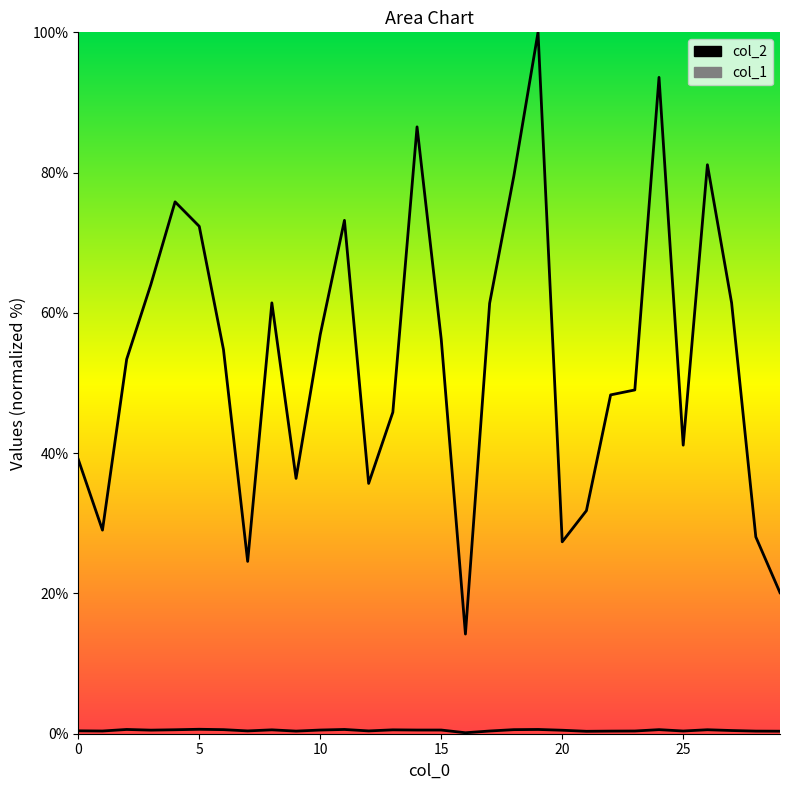

What is the average value of the col_2 series?

53.4